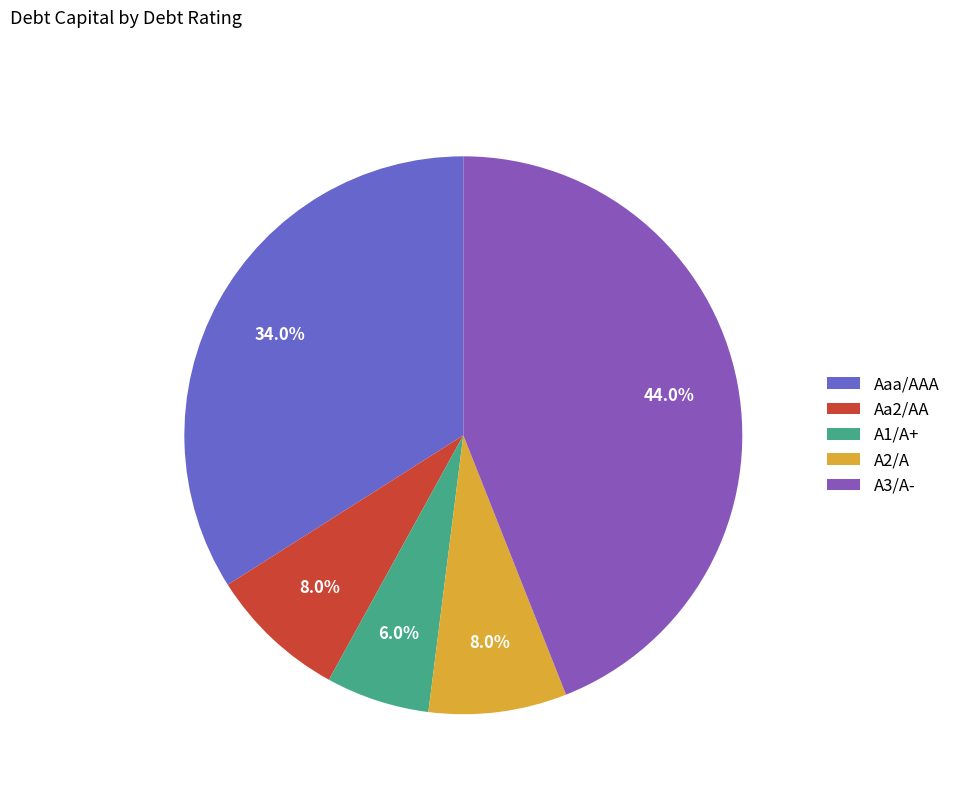

Count the number of slices in the pie.

5